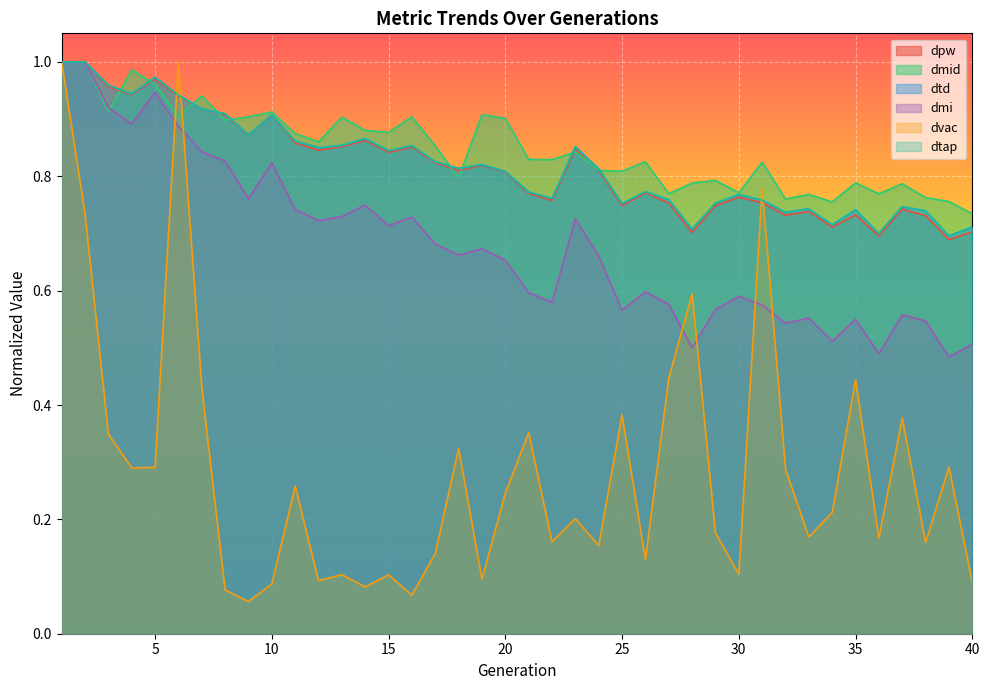

Reading left to right, extract all data points from this chart.

dpw: 1=1.0	2=1.0	3=1.0	4=0.9	5=1.0	6=0.9	7=0.9	8=0.9	9=0.9	10=0.9	11=0.9	12=0.8	13=0.9	14=0.9	15=0.8	16=0.9	17=0.8	18=0.8	19=0.8	20=0.8	21=0.8	22=0.8	23=0.8	24=0.8	25=0.7	26=0.8	27=0.8	28=0.7	29=0.7	30=0.8	31=0.8	32=0.7	33=0.7	34=0.7	35=0.7	36=0.7	37=0.7	38=0.7	39=0.7	40=0.7
dmid: 1=1.0	2=1.0	3=0.9	4=1.0	5=1.0	6=0.9	7=0.9	8=0.9	9=0.9	10=0.9	11=0.9	12=0.9	13=0.9	14=0.9	15=0.9	16=0.9	17=0.9	18=0.8	19=0.9	20=0.9	21=0.8	22=0.8	23=0.8	24=0.8	25=0.8	26=0.8	27=0.8	28=0.8	29=0.8	30=0.8	31=0.8	32=0.8	33=0.8	34=0.8	35=0.8	36=0.8	37=0.8	38=0.8	39=0.8	40=0.7
dtd: 1=1.0	2=1.0	3=1.0	4=0.9	5=1.0	6=0.9	7=0.9	8=0.9	9=0.9	10=0.9	11=0.9	12=0.8	13=0.9	14=0.9	15=0.8	16=0.9	17=0.8	18=0.8	19=0.8	20=0.8	21=0.8	22=0.8	23=0.9	24=0.8	25=0.8	26=0.8	27=0.8	28=0.7	29=0.8	30=0.8	31=0.8	32=0.7	33=0.7	34=0.7	35=0.7	36=0.7	37=0.7	38=0.7	39=0.7	40=0.7
dmi: 1=1.0	2=1.0	3=0.9	4=0.9	5=0.9	6=0.9	7=0.8	8=0.8	9=0.8	10=0.8	11=0.7	12=0.7	13=0.7	14=0.7	15=0.7	16=0.7	17=0.7	18=0.7	19=0.7	20=0.7	21=0.6	22=0.6	23=0.7	24=0.7	25=0.6	26=0.6	27=0.6	28=0.5	29=0.6	30=0.6	31=0.6	32=0.5	33=0.6	34=0.5	35=0.5	36=0.5	37=0.6	38=0.5	39=0.5	40=0.5
dvac: 1=1.0	2=0.7	3=0.3	4=0.3	5=0.3	6=1.0	7=0.4	8=0.1	9=0.1	10=0.1	11=0.3	12=0.1	13=0.1	14=0.1	15=0.1	16=0.1	17=0.1	18=0.3	19=0.1	20=0.2	21=0.4	22=0.2	23=0.2	24=0.2	25=0.4	26=0.1	27=0.4	28=0.6	29=0.2	30=0.1	31=0.8	32=0.3	33=0.2	34=0.2	35=0.4	36=0.2	37=0.4	38=0.2	39=0.3	40=0.1
dtap: 1=1.0	2=1.0	3=1.0	4=0.9	5=1.0	6=0.9	7=0.9	8=0.9	9=0.9	10=0.9	11=0.9	12=0.8	13=0.9	14=0.9	15=0.8	16=0.9	17=0.8	18=0.8	19=0.8	20=0.8	21=0.8	22=0.8	23=0.9	24=0.8	25=0.8	26=0.8	27=0.8	28=0.7	29=0.8	30=0.8	31=0.8	32=0.7	33=0.7	34=0.7	35=0.7	36=0.7	37=0.7	38=0.7	39=0.7	40=0.7